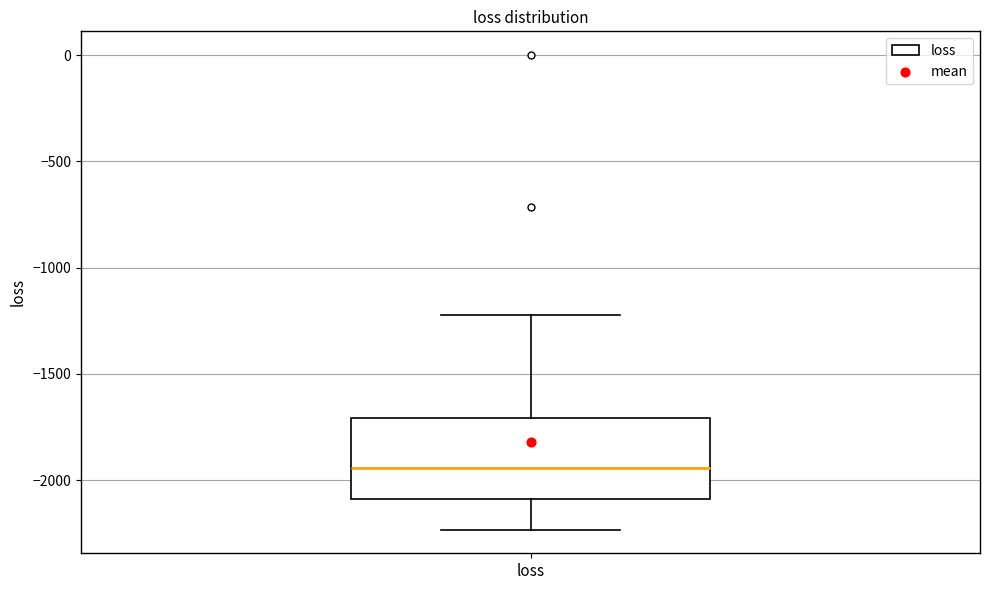

Read this box plot against the y-axis: the position of the median line, the range covered by the box, and the ends of both whiskers. The values are not printed on the chart, so give them approximately, as read against the axis.

median -1950, box -2100 to -1700, whiskers -2250 to -1200